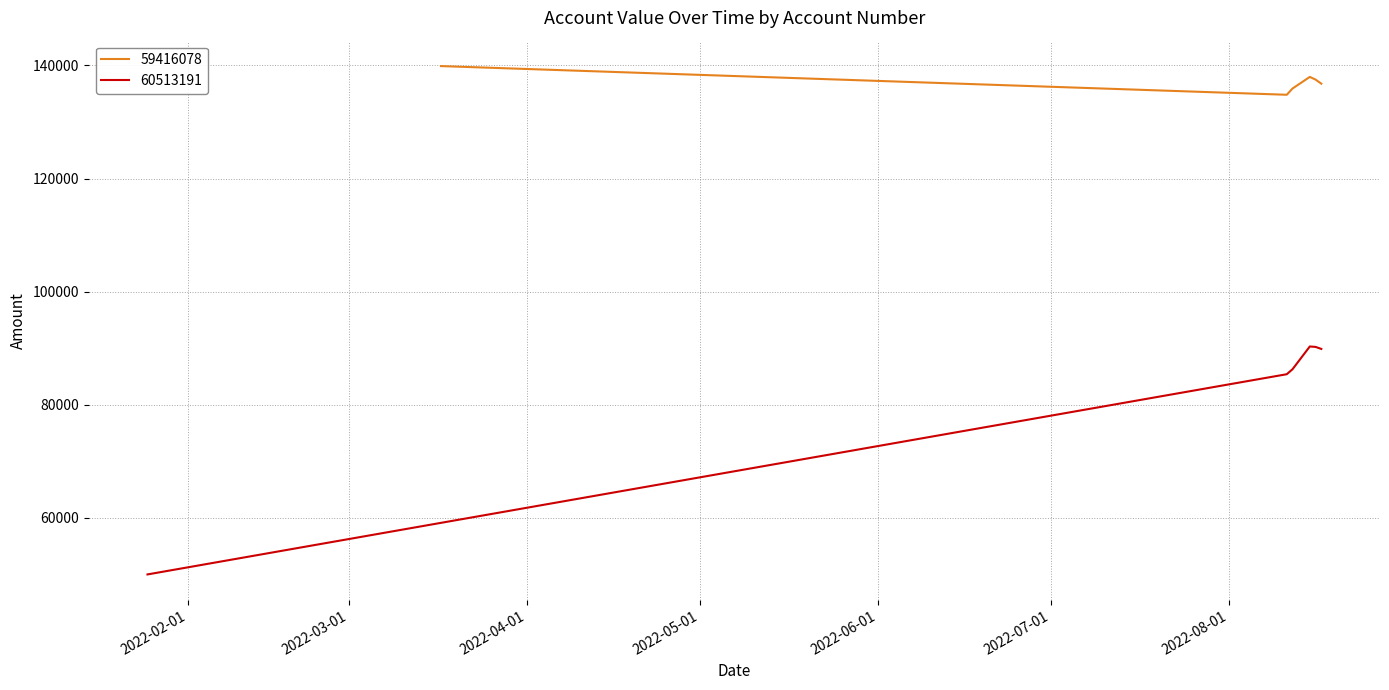

What is the maximum value for 59416078?

139895.3